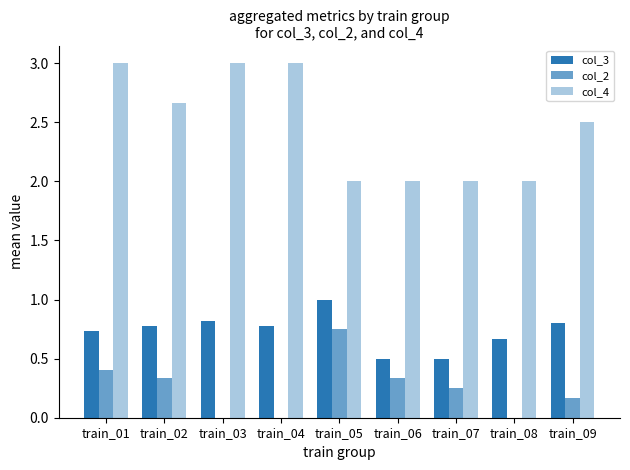

What is the difference between the maximum and minimum values in the col_4 series?

1.0